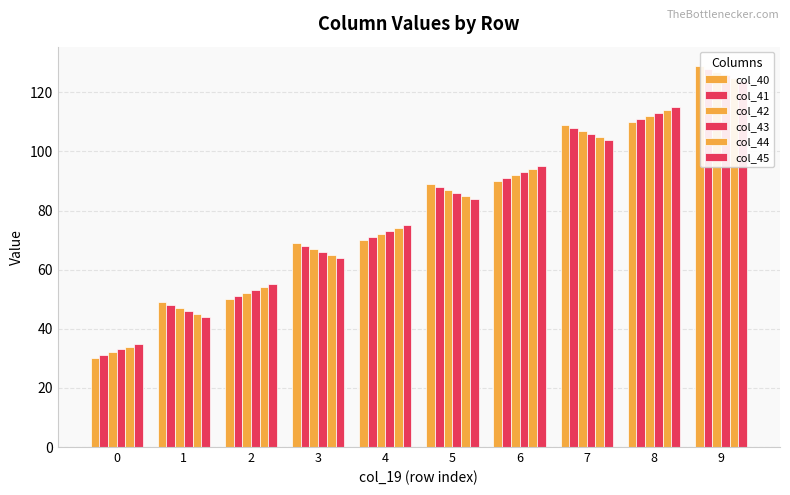

At which category does the chart reach its peak across all series?

9